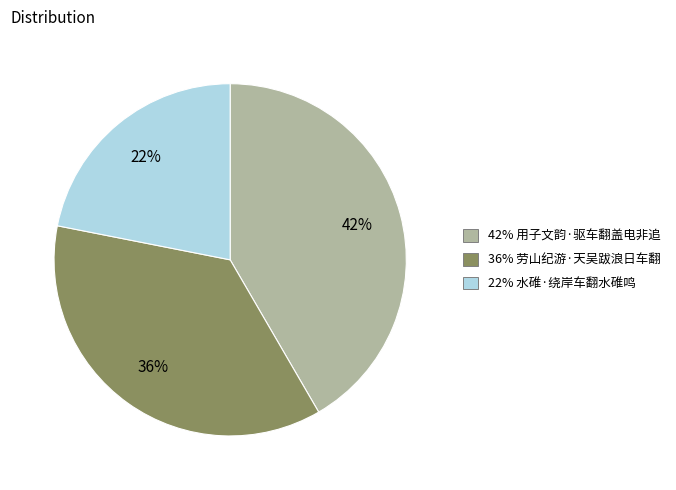

To the nearest percent, what is the difference between the largest and smallest slice percentages?

20%